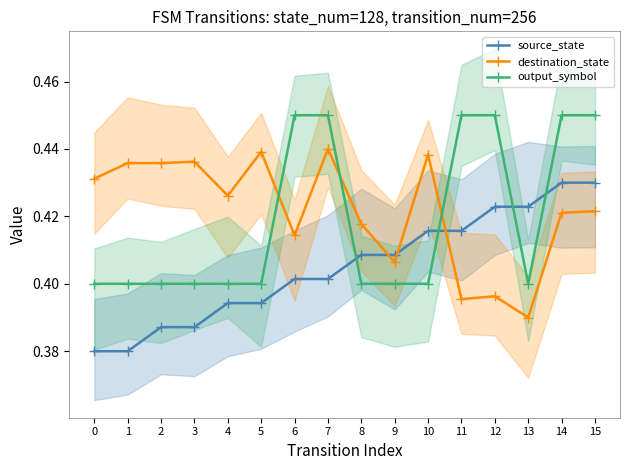

How many times do output_symbol and destination_state cross each other?

3